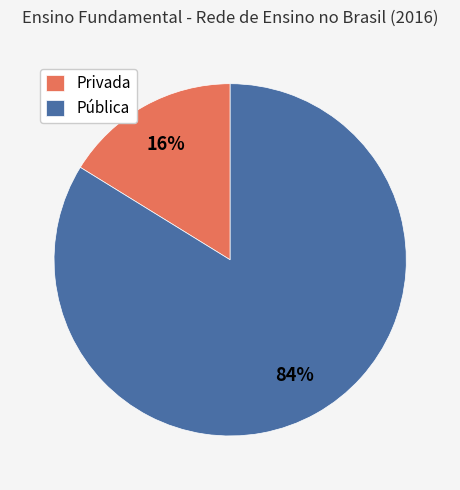

To the nearest percent, what portion does Privada represent?

16%